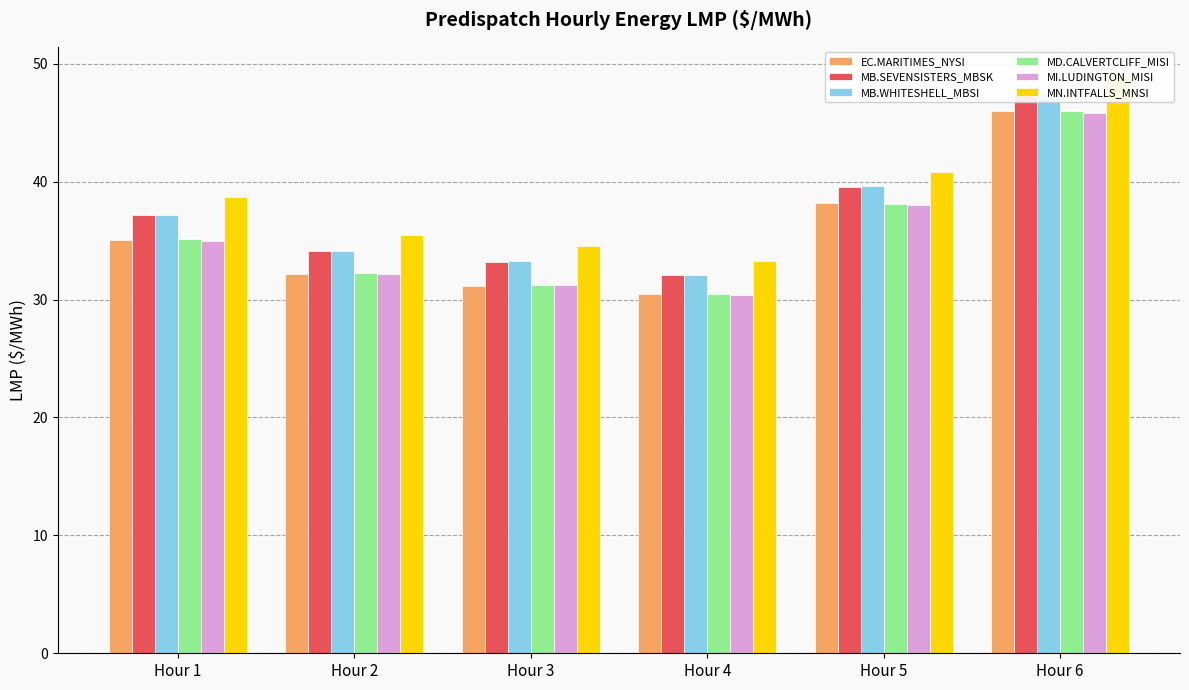

What is the value of the MD.CALVERTCLIFF_MISI bar at the 1st from the left?

35.1